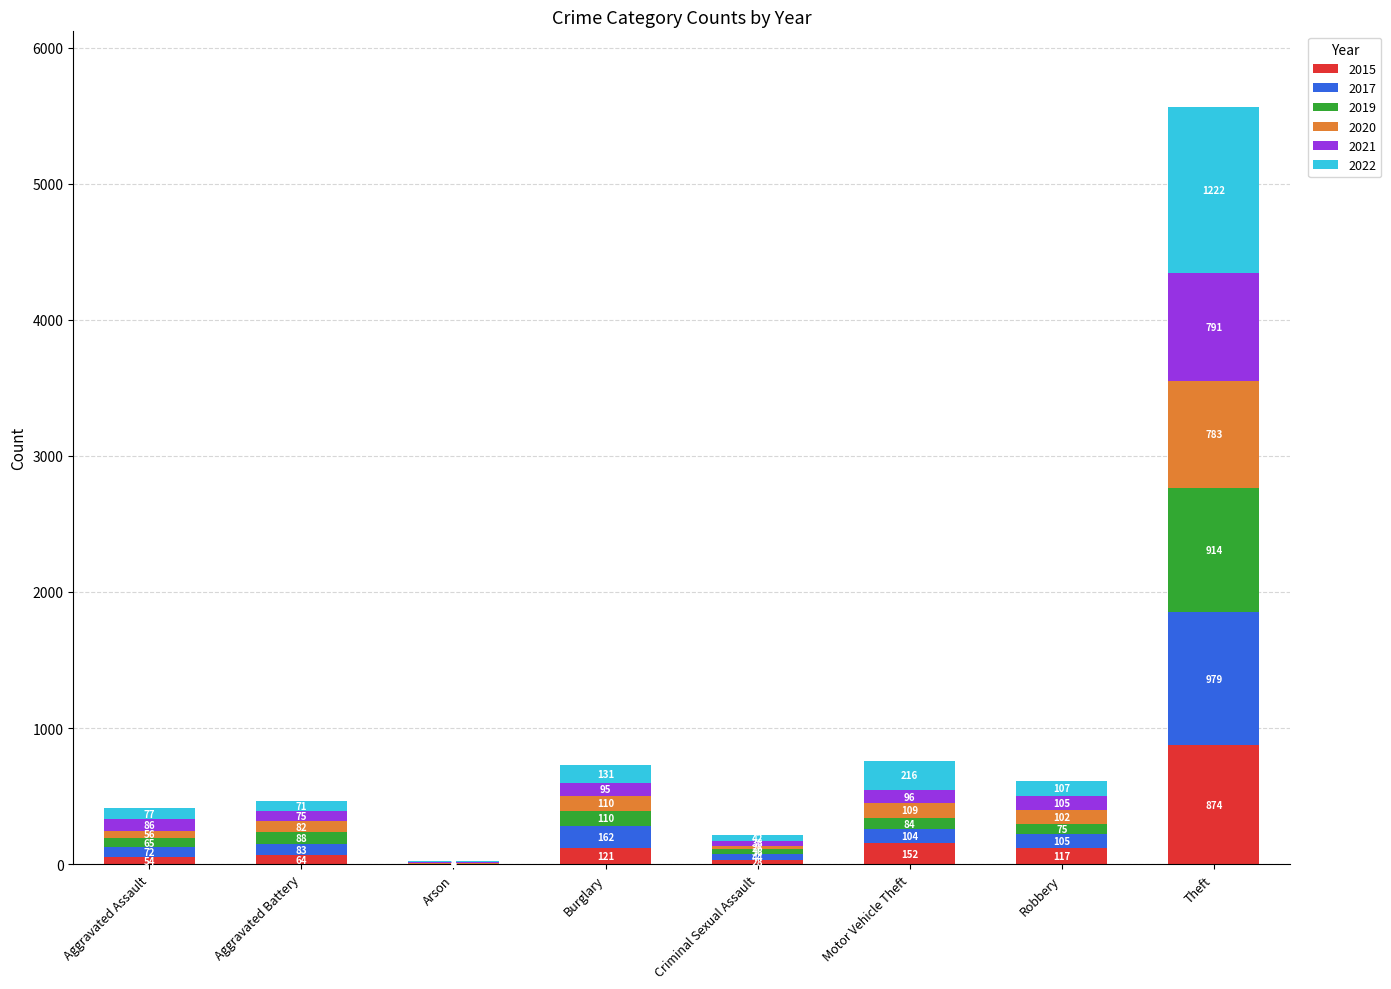

Reading left to right, list the values for the 2015 series.

Aggravated Assault=54	Aggravated Battery=64	Arson=2	Burglary=121	Criminal Sexual Assault=28	Motor Vehicle Theft=152	Robbery=117	Theft=874